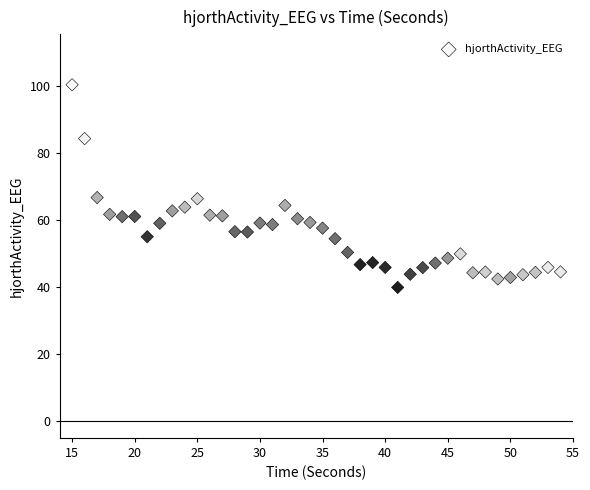

What is the range of Y values (max minus min)?

60.4